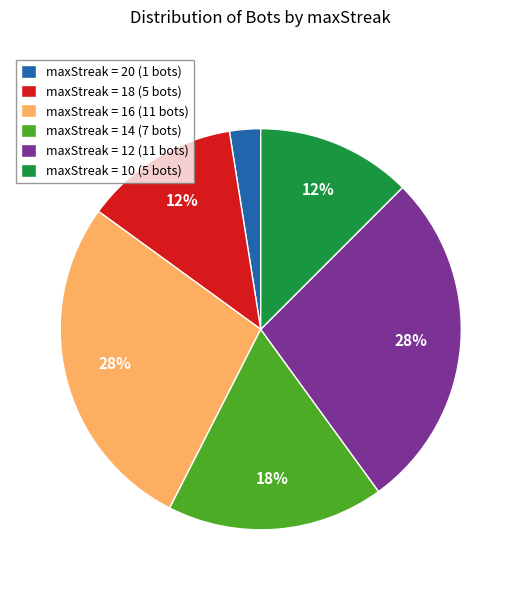

Is the sum of maxStreak = 18 (5 bots) and maxStreak = 10 (5 bots) greater than half?

No